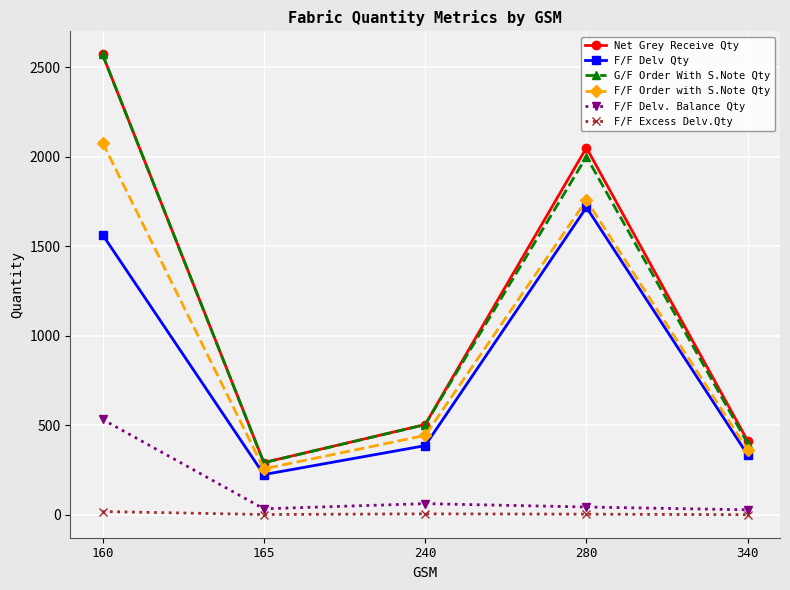

At which category is the sum across all series the highest?

160